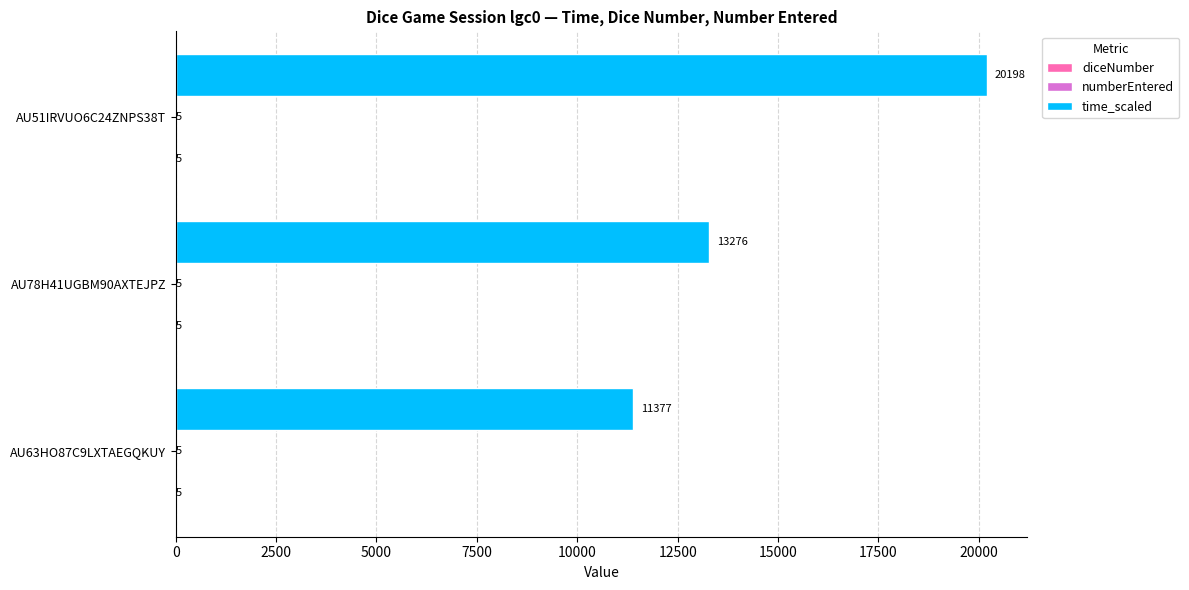

What is the sum of all time_scaled values?

44851